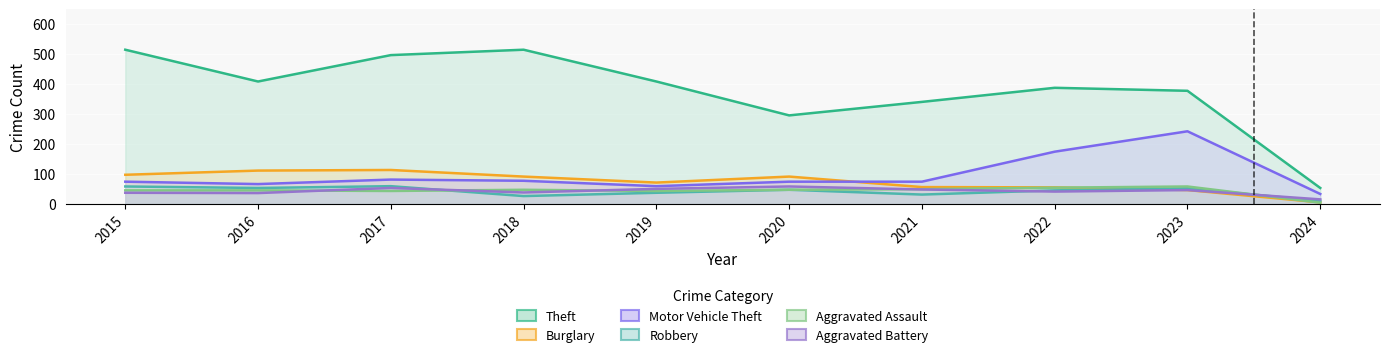

Which series ends up on top after the final intersection of Burglary and Robbery?

Robbery